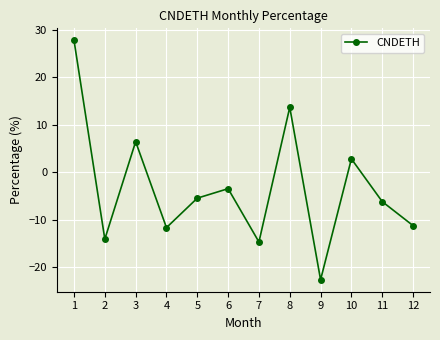

How many lines are shown in the chart?

1